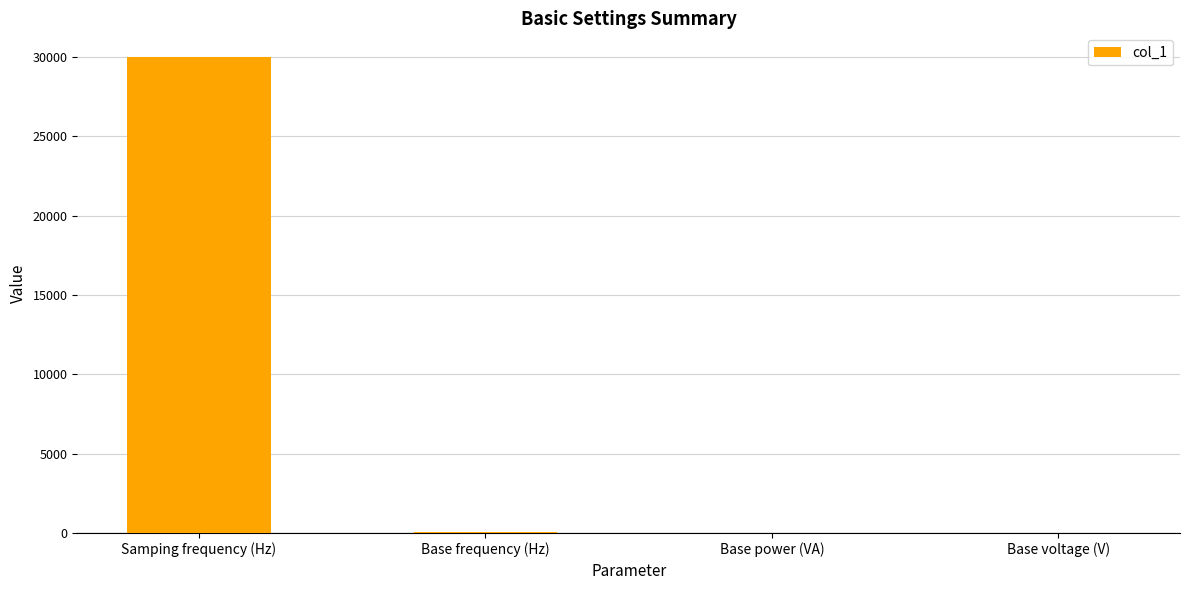

How many data points does each series have?

4